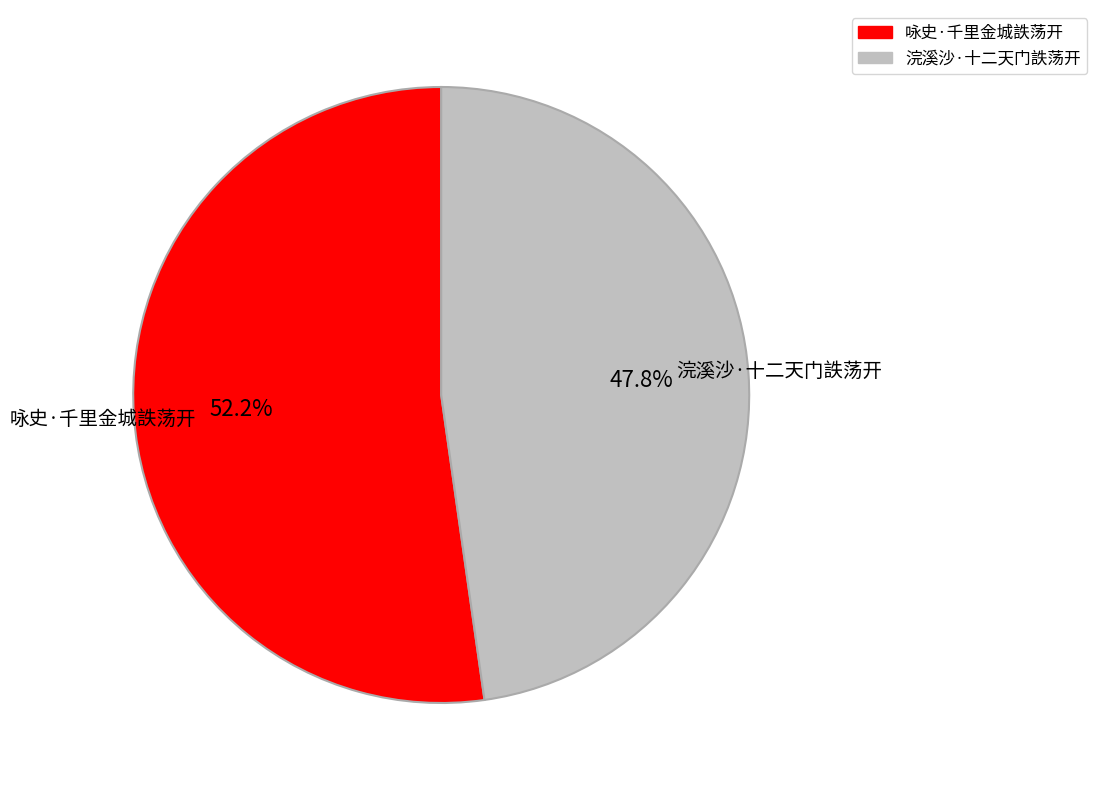

Is there any slice that represents more than half of the pie?

Yes